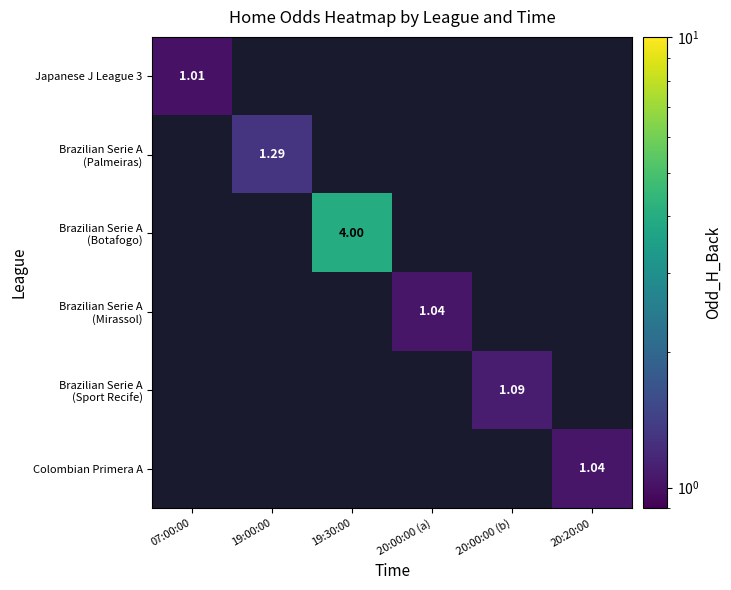

Count the number of data series in this chart.

6